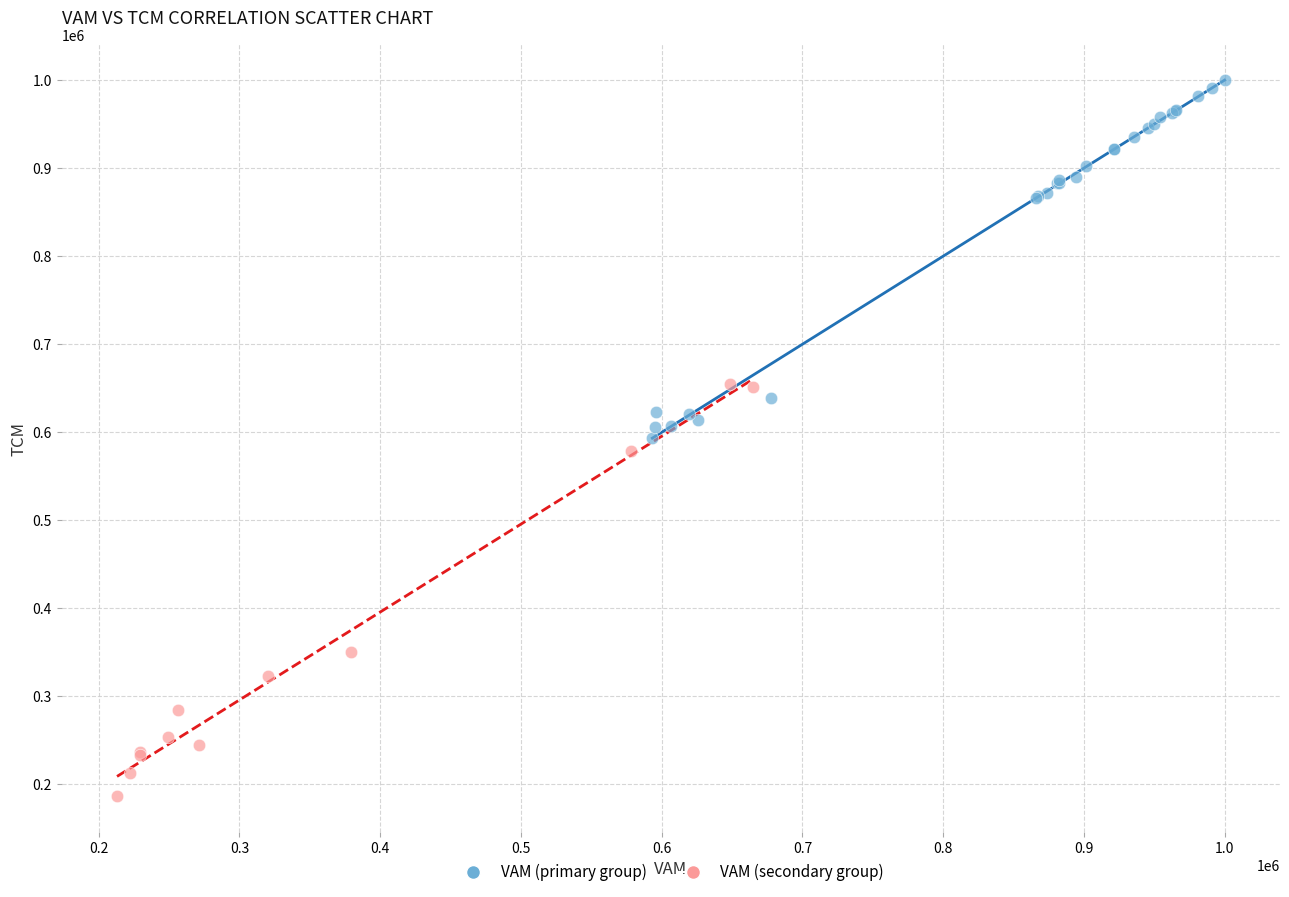

What are all the series names shown in the legend?

VAM (primary group), VAM (secondary group)